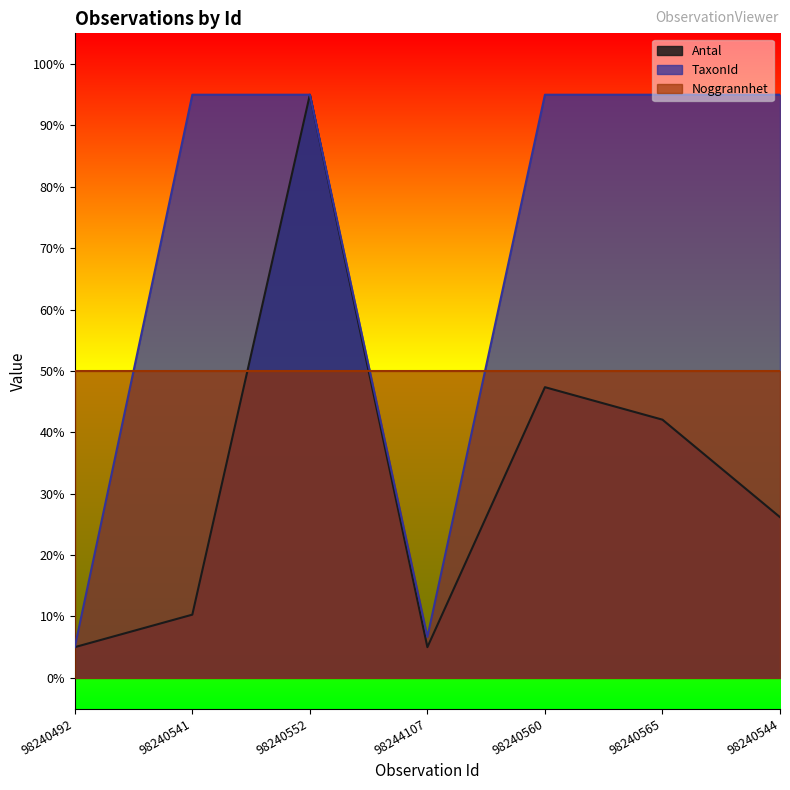

At which label is Antal closest to 50?

98240560